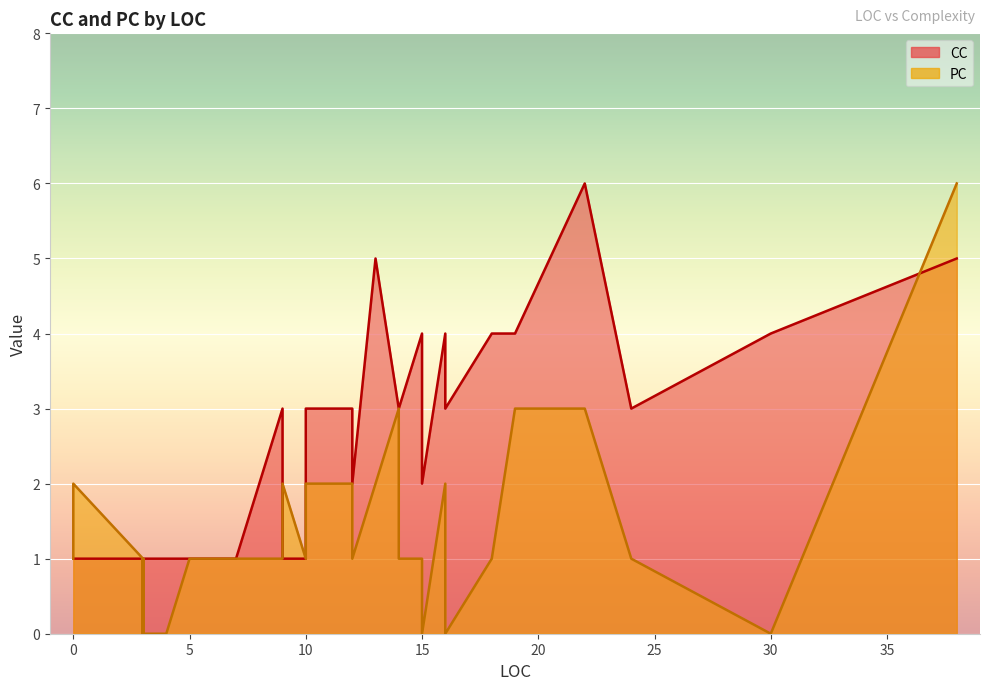

Which category has the highest value across all series?

22